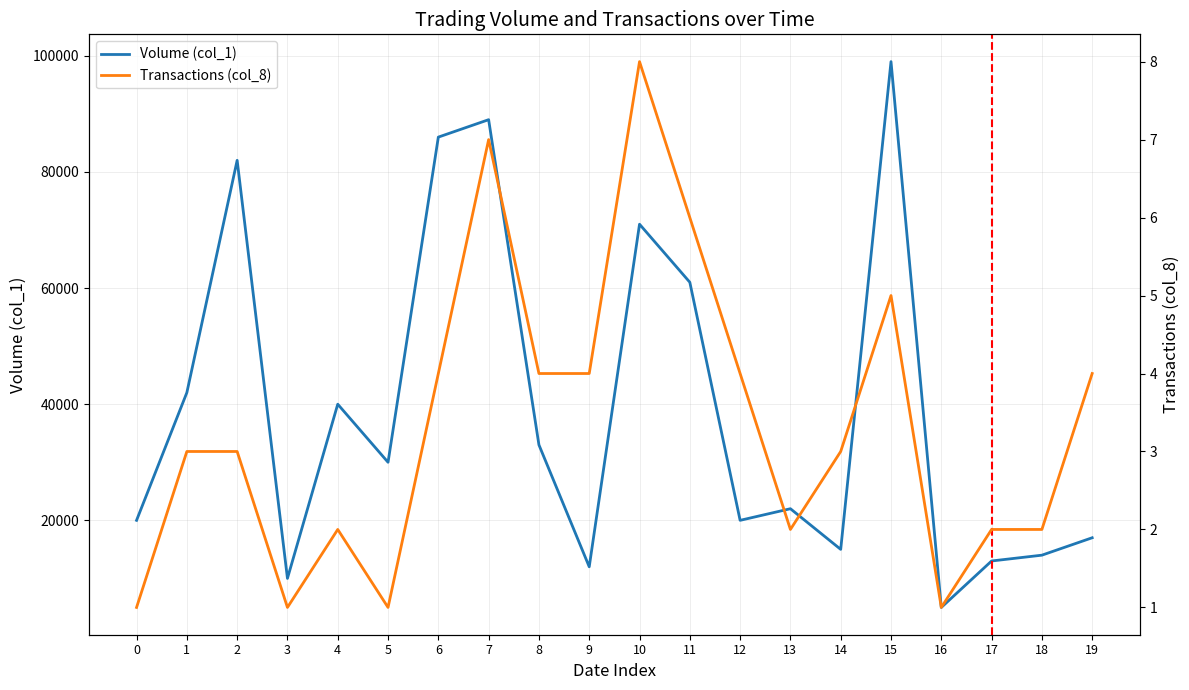

Where is the first local maximum for Transactions (col_8)?

4